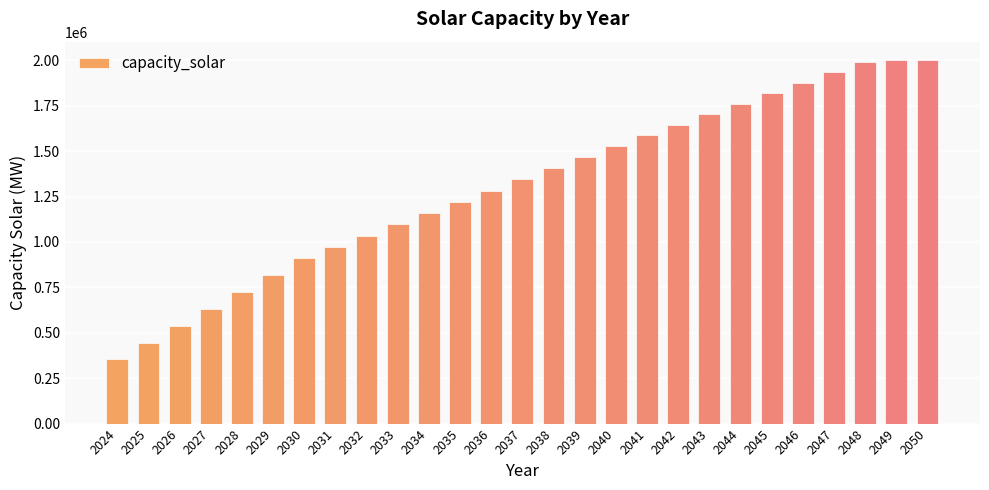

How many values exceed 1344520?

14